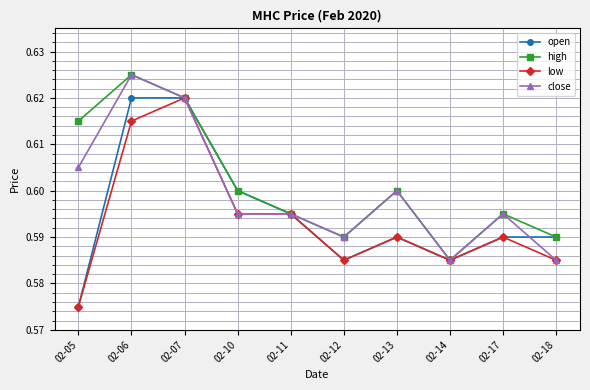

How many close values are between 0 and 1?

10